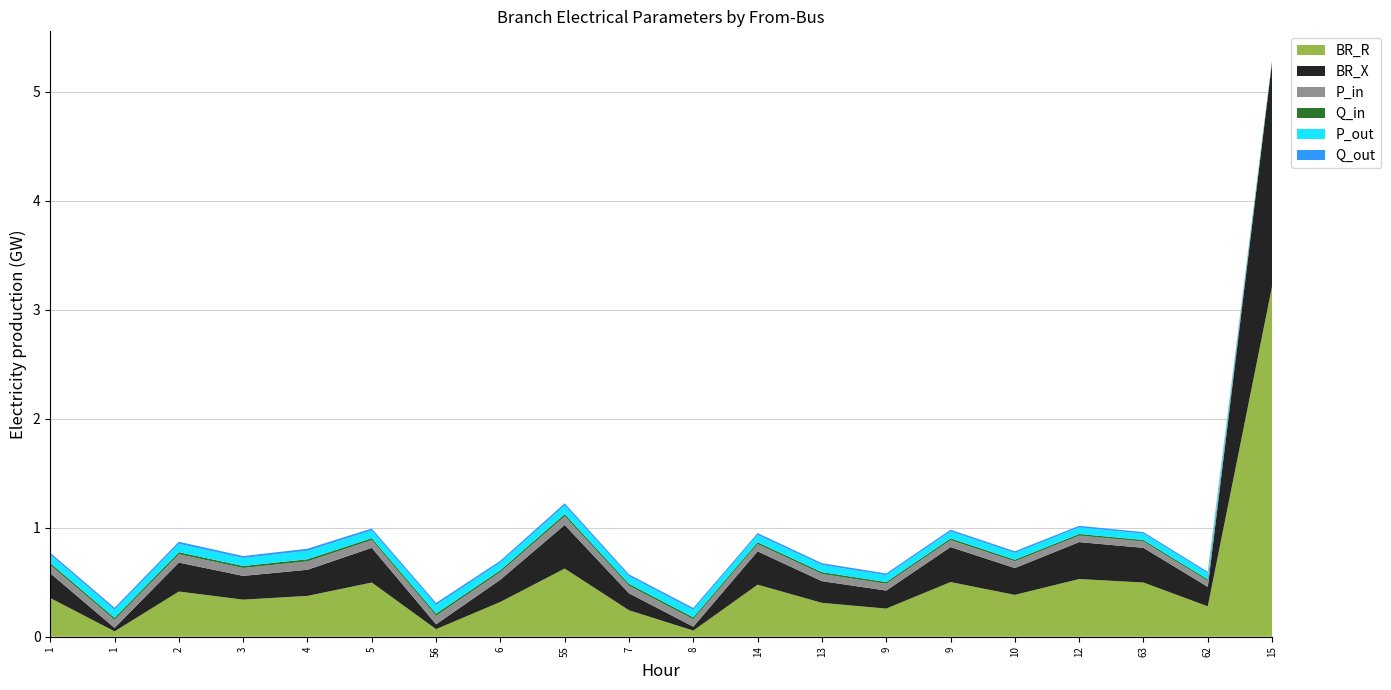

Reading left to right, transcribe all the data shown in this chart.

BR_R: 0.4	0.0	0.4	0.3	0.4	0.5	0.1	0.3	0.6	0.2	0.1	0.5	0.3	0.3	0.5	0.4	0.5	0.5	0.3	3.2
BR_X: 0.2	0.0	0.3	0.2	0.2	0.3	0.0	0.2	0.4	0.2	0.0	0.3	0.2	0.2	0.3	0.2	0.3	0.3	0.2	2.1
P_in: 0.1	0.1	0.1	0.1	0.1	0.1	0.1	0.1	0.1	0.1	0.1	0.1	0.1	0.1	0.1	0.1	0.1	0.1	0.1	0.0
Q_in: 0.0	0.0	0.0	0.0	0.0	0.0	0.0	0.0	0.0	0.0	0.0	0.0	0.0	0.0	0.0	0.0	0.0	0.0	0.0	0.0
P_out: 0.1	0.1	0.1	0.1	0.1	0.1	0.1	0.1	0.1	0.1	0.1	0.1	0.1	0.1	0.1	0.1	0.1	0.1	0.1	0.0
Q_out: 0.0	0.0	0.0	0.0	0.0	0.0	0.0	0.0	0.0	0.0	0.0	0.0	0.0	0.0	0.0	0.0	0.0	0.0	0.0	0.0